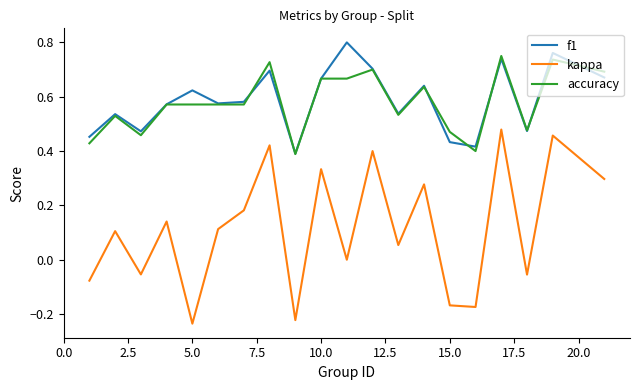

True or false: f1 and kappa intersect in this chart.

False